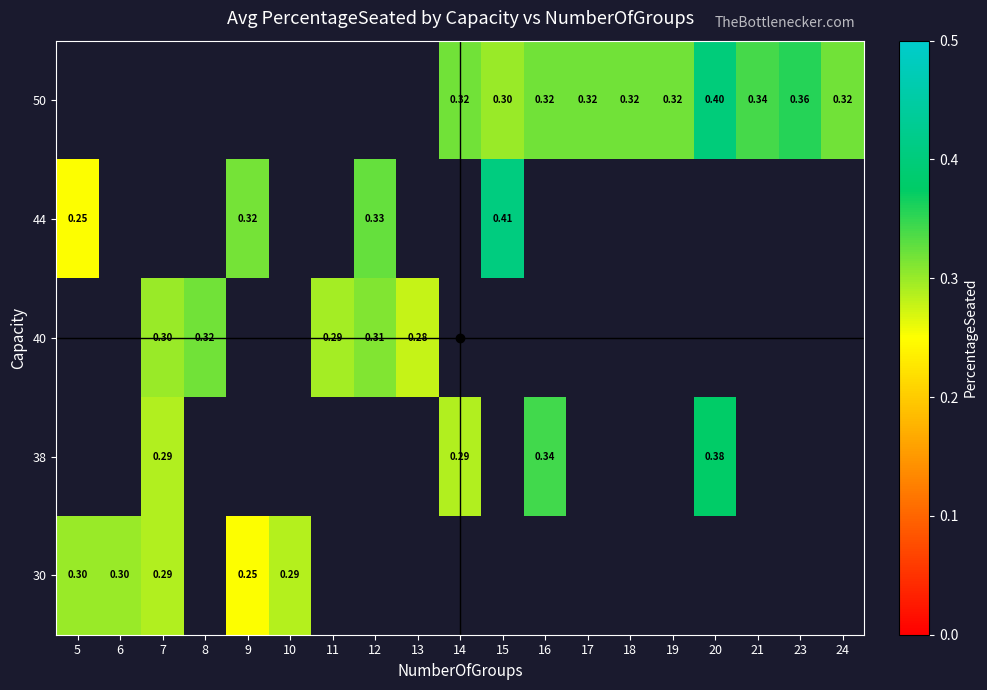

What is the minimum value shown in the chart?

0.2